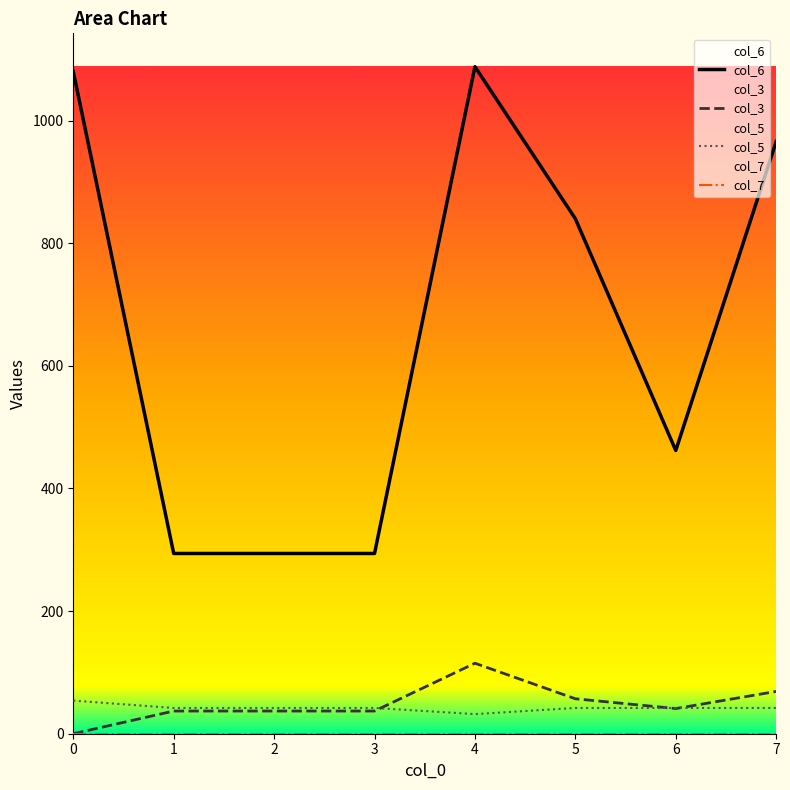

How many values in the col_5 series are below 42?

1